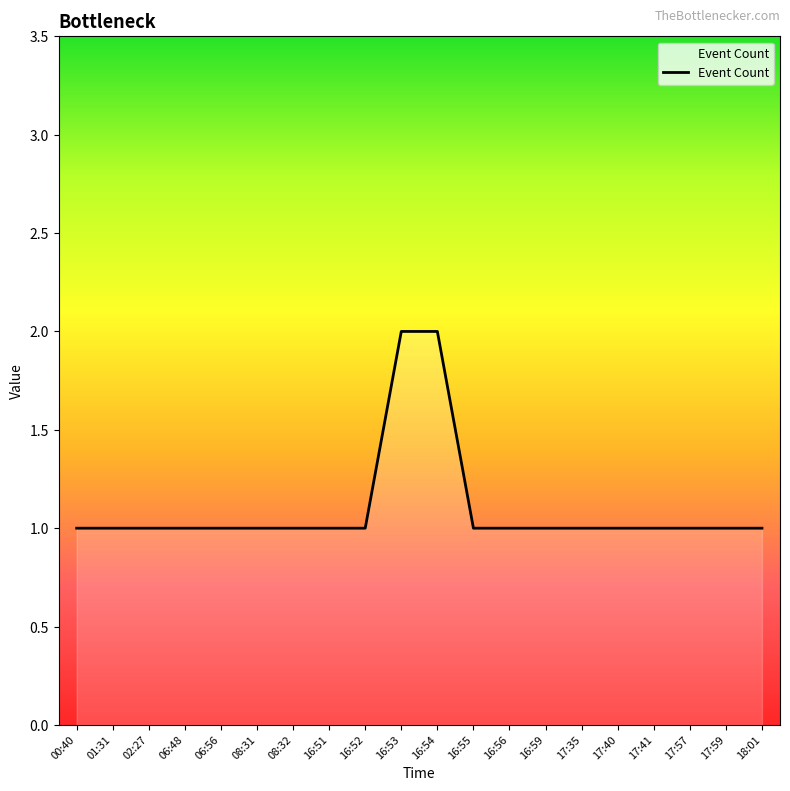

Which has a higher value, 16:54 or 01:31?

16:54